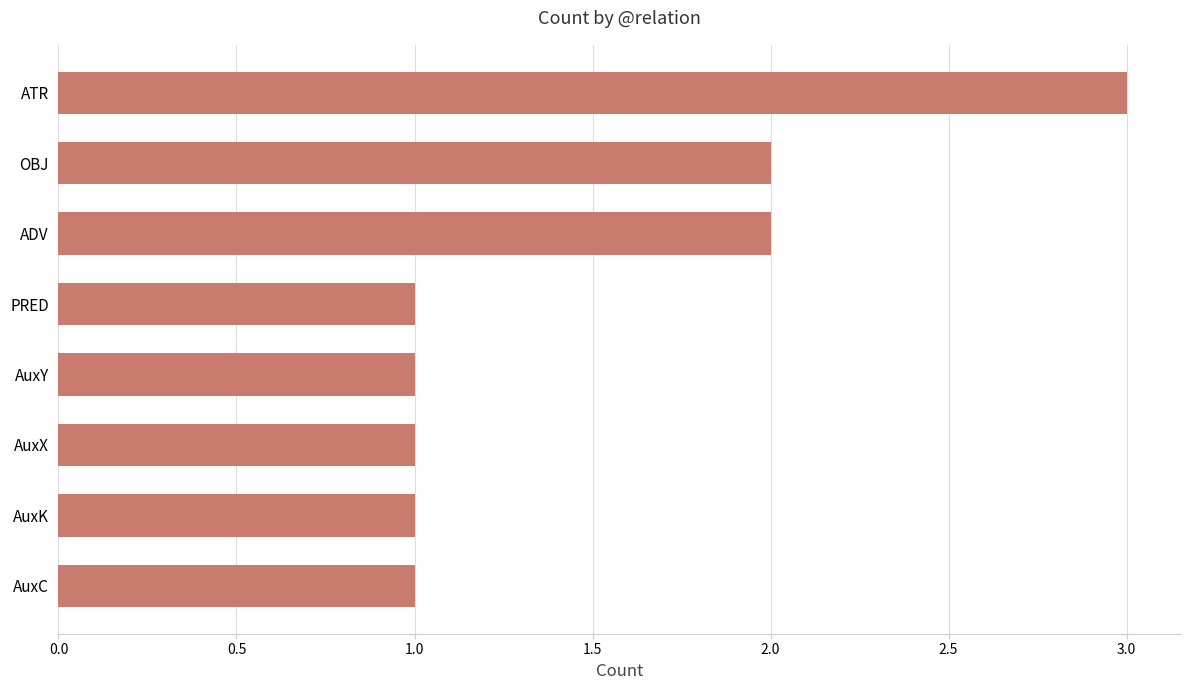

Reading bottom to top, transcribe all the data shown in this chart.

AuxC=1	AuxK=1	AuxX=1	AuxY=1	PRED=1	ADV=2	OBJ=2	ATR=3